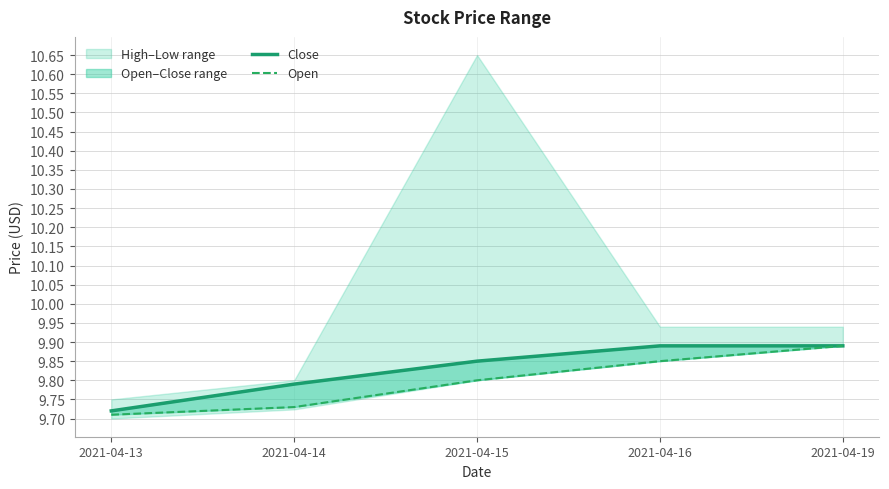

Between 2021-04-16 and 2021-04-19, which series saw the biggest shift?

Open